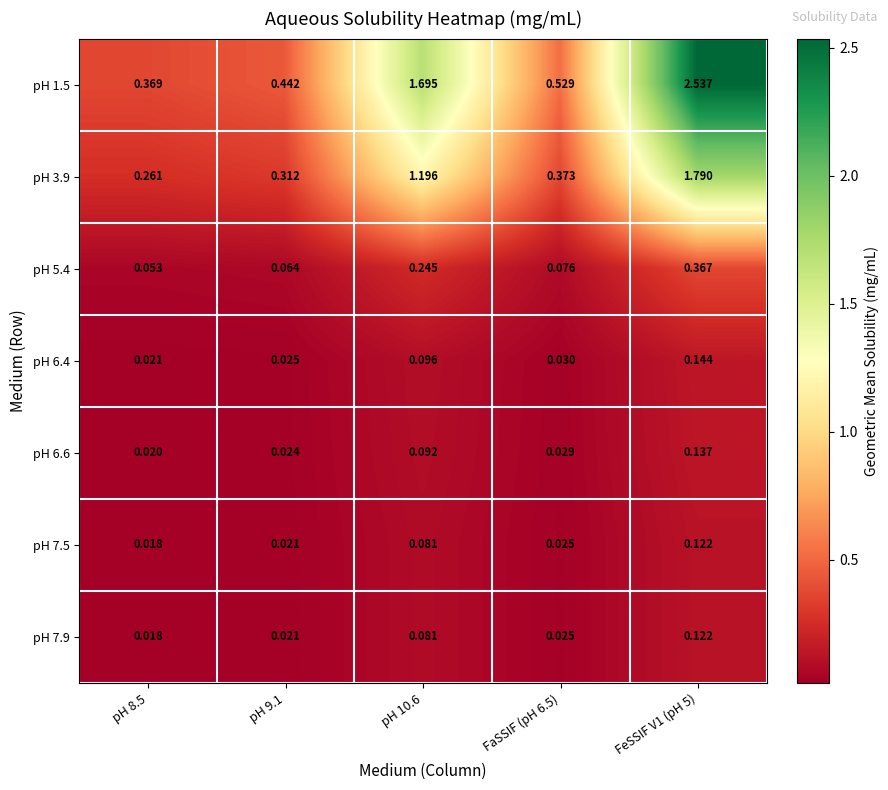

Is the value of pH 1.5 at pH 10.6 greater than the value of pH 6.4 at FaSSIF (pH 6.5)?

Yes